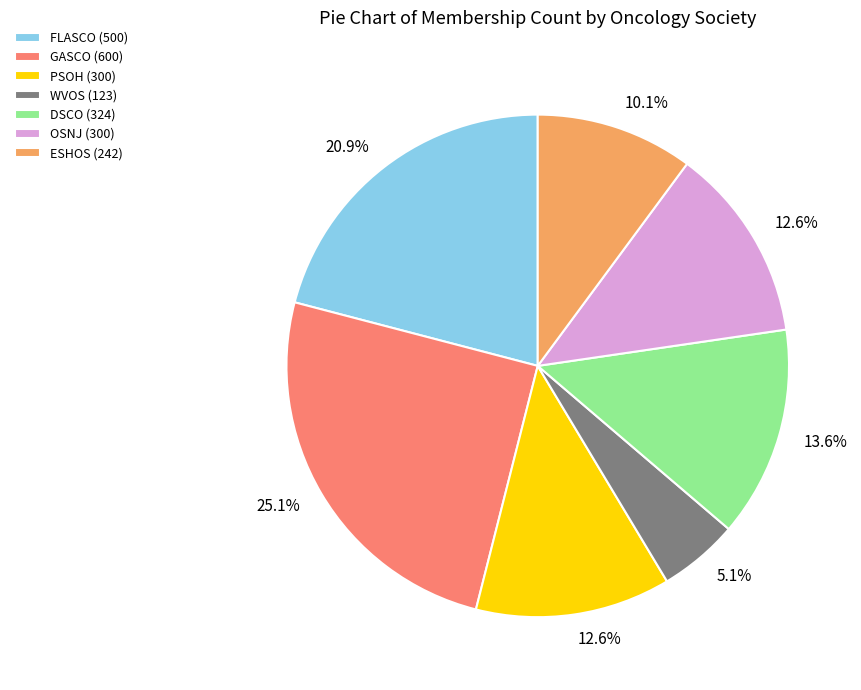

To the nearest percent, what percentage of the pie is OSNJ?

13%